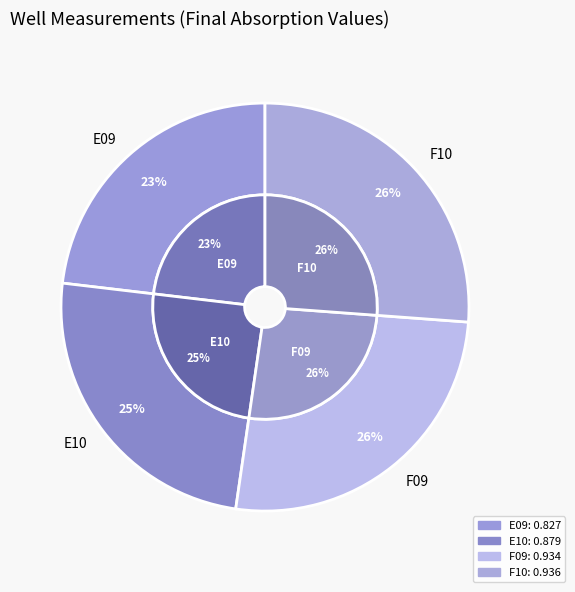

What is the smallest slice in the pie chart?

E09